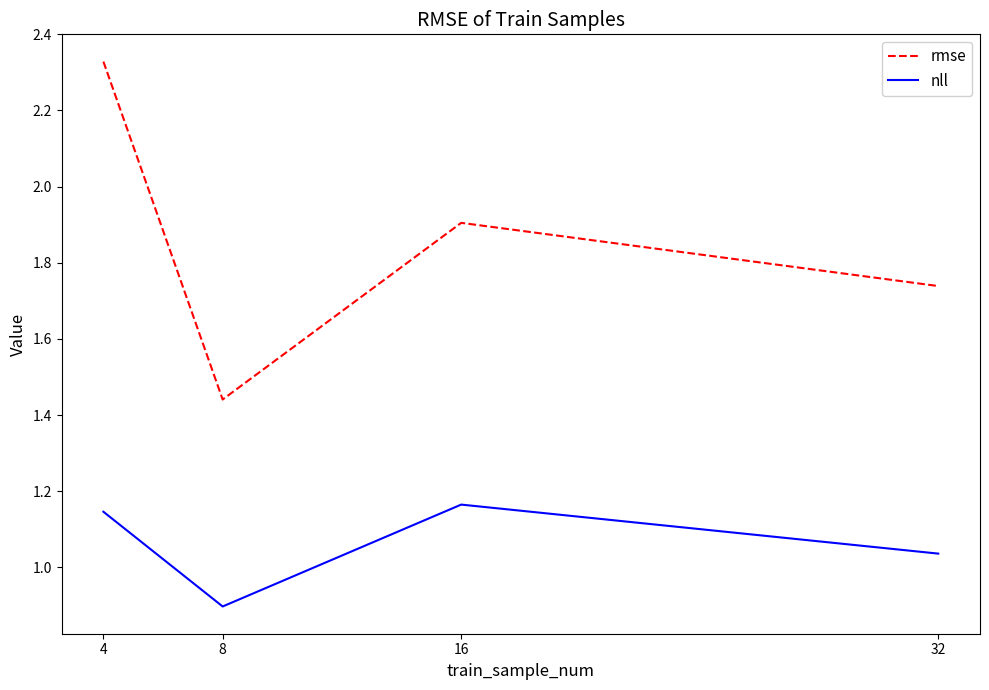

The nll series shows 1.8 at 4. True or false?

False